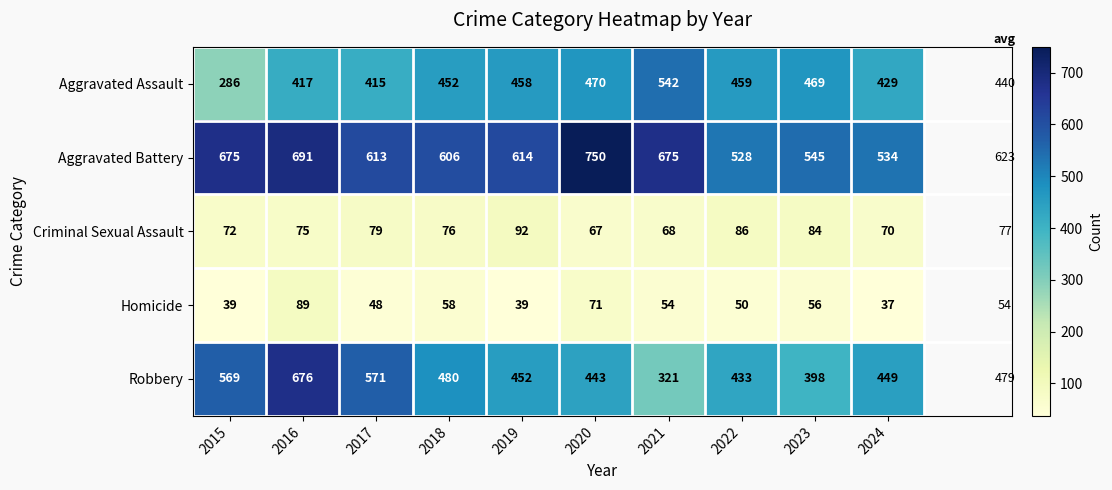

Which series changed the most between 2019 and 2022?

Aggravated Battery